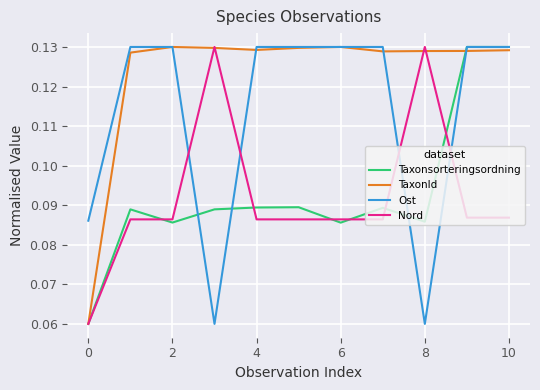

Which series has the largest total across all categories?

TaxonId